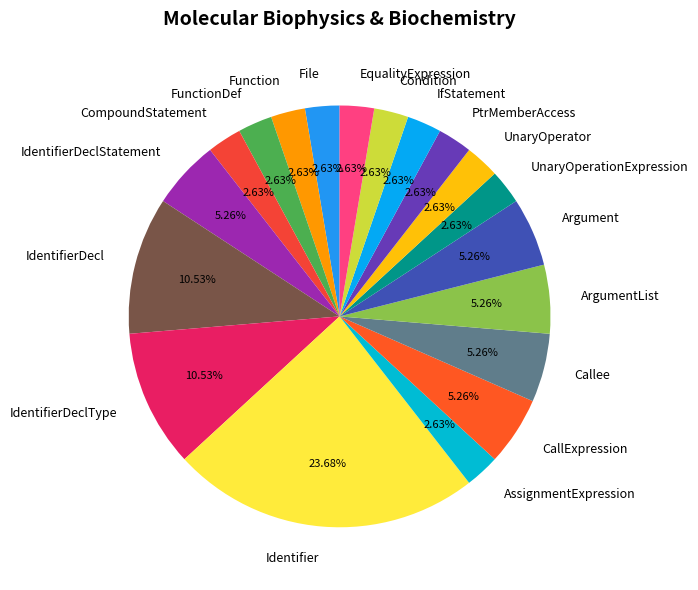

How many slices are in this pie chart?

19